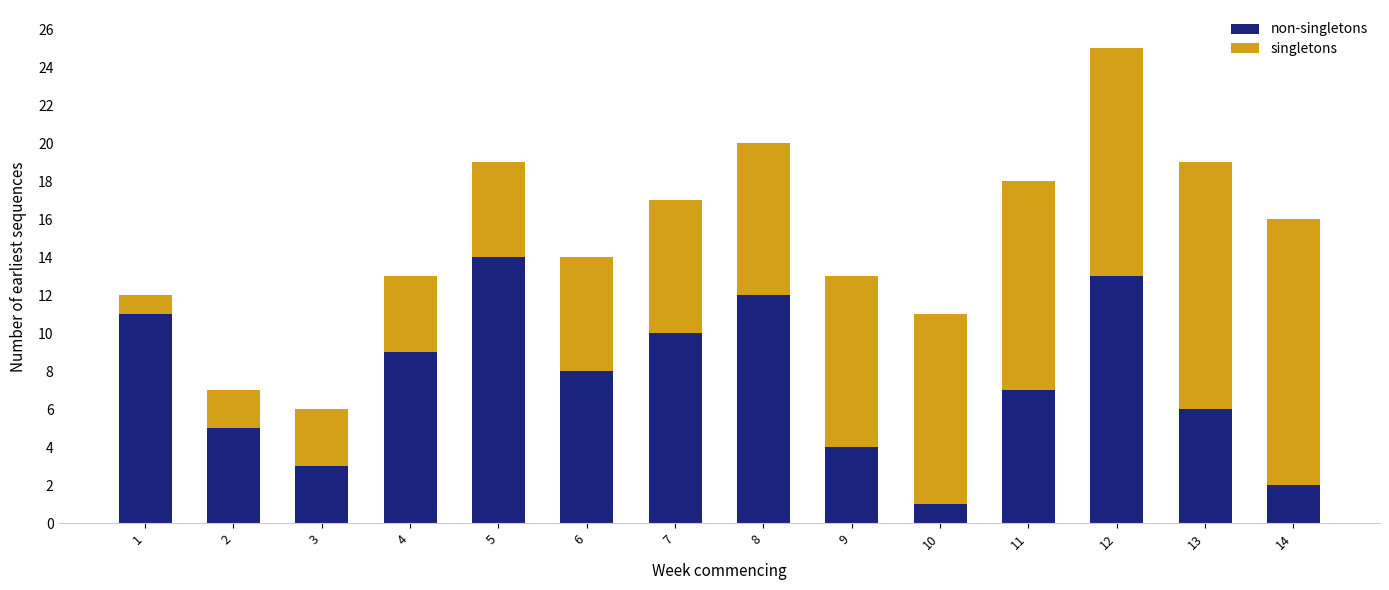

At which category is the sum across all series the highest?

12